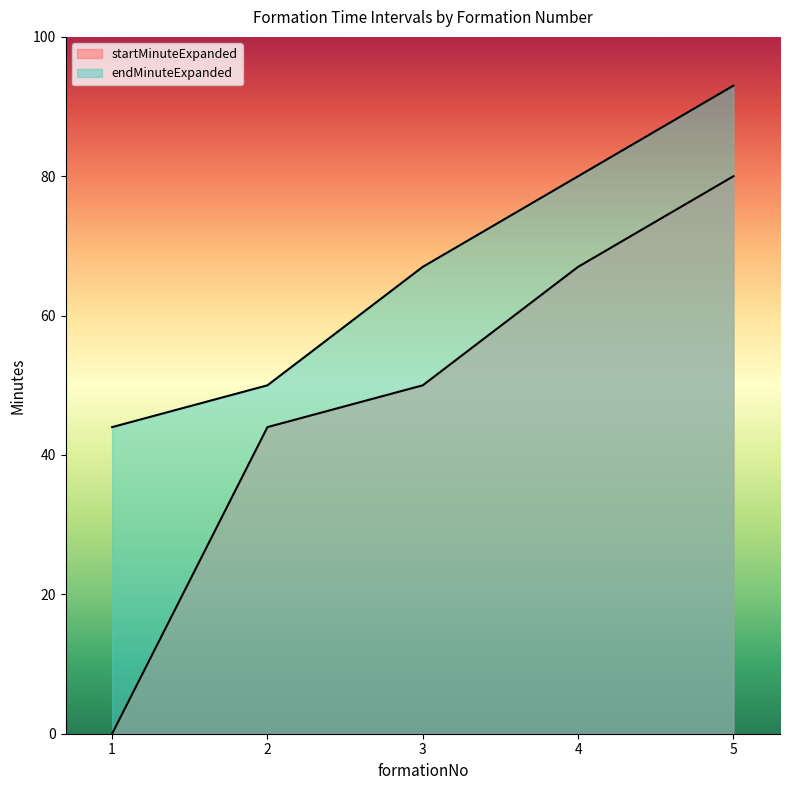

What is the total value across all series at 4?

147